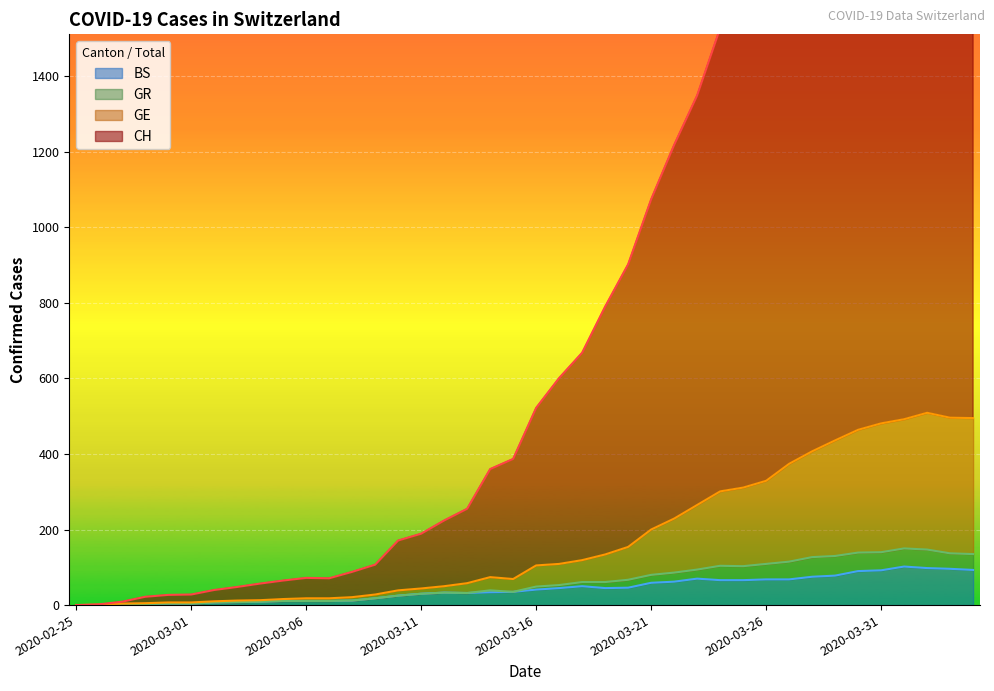

What is the spread (max minus min) of values at 2020-03-07?

60